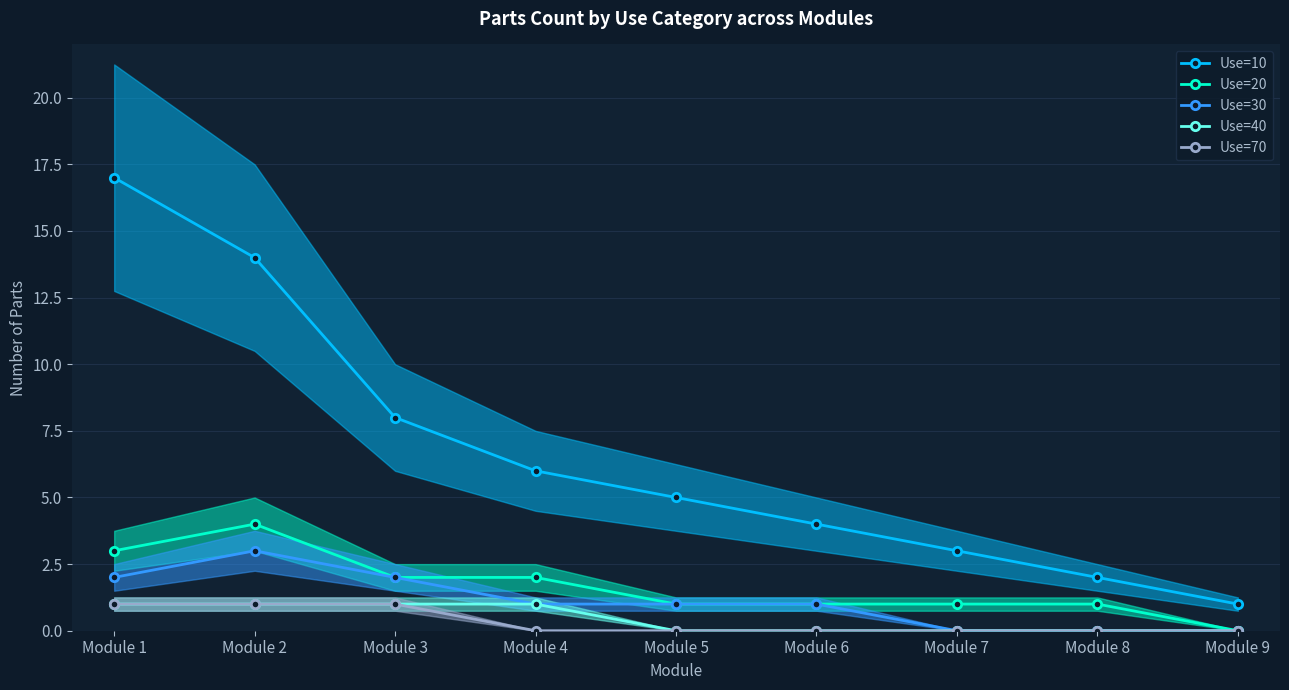

At which label does Use=10 reach its minimum?

Module 9